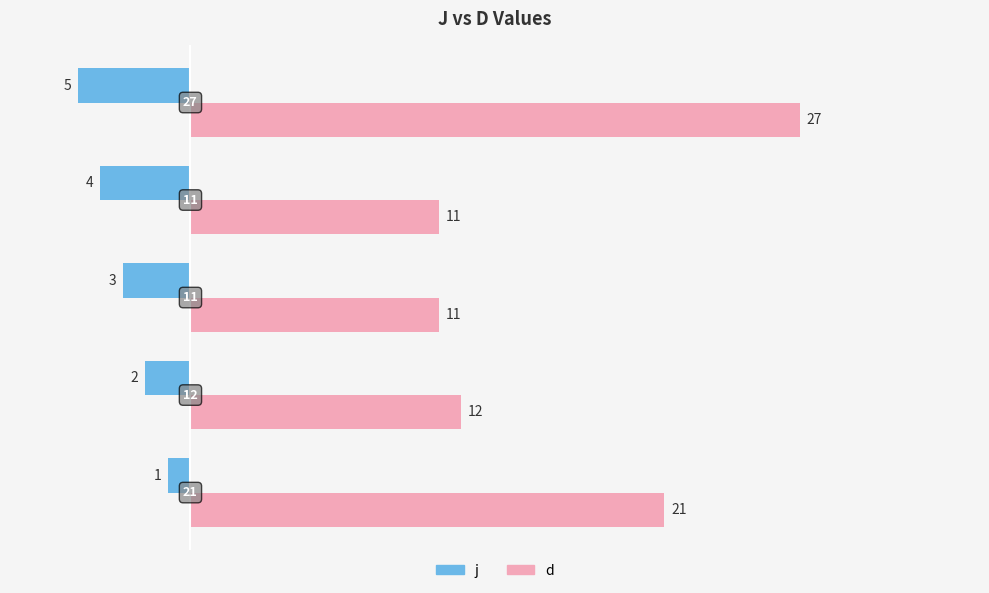

Rank the series by their maximum value, from highest to lowest.

d, j